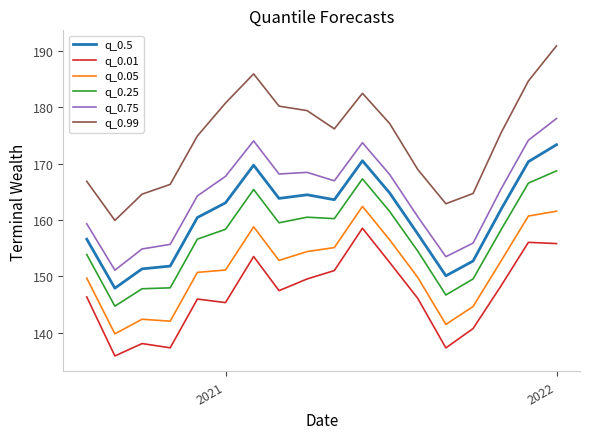

Rank the series by their maximum value, from highest to lowest.

q_0.99, q_0.75, q_0.5, q_0.25, q_0.05, q_0.01